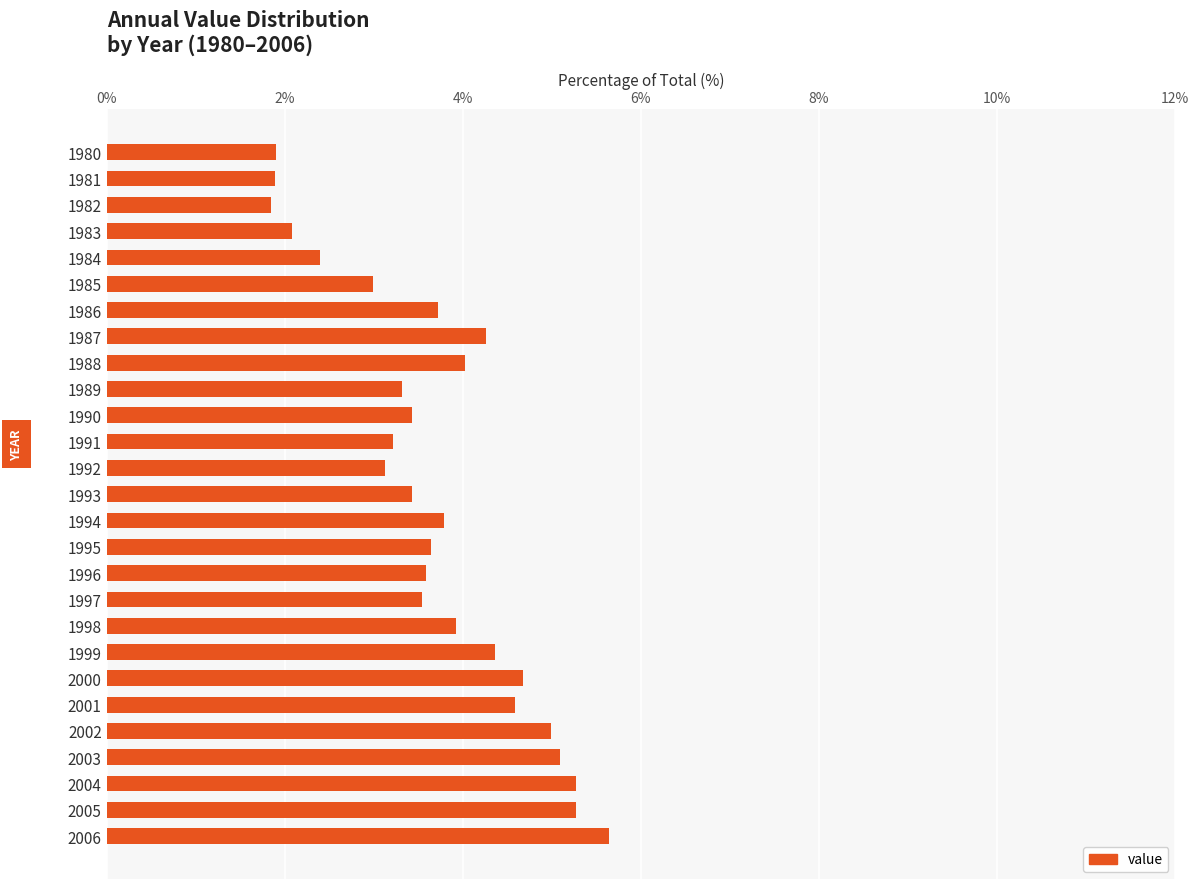

What is the difference between the maximum and minimum values?

3.8